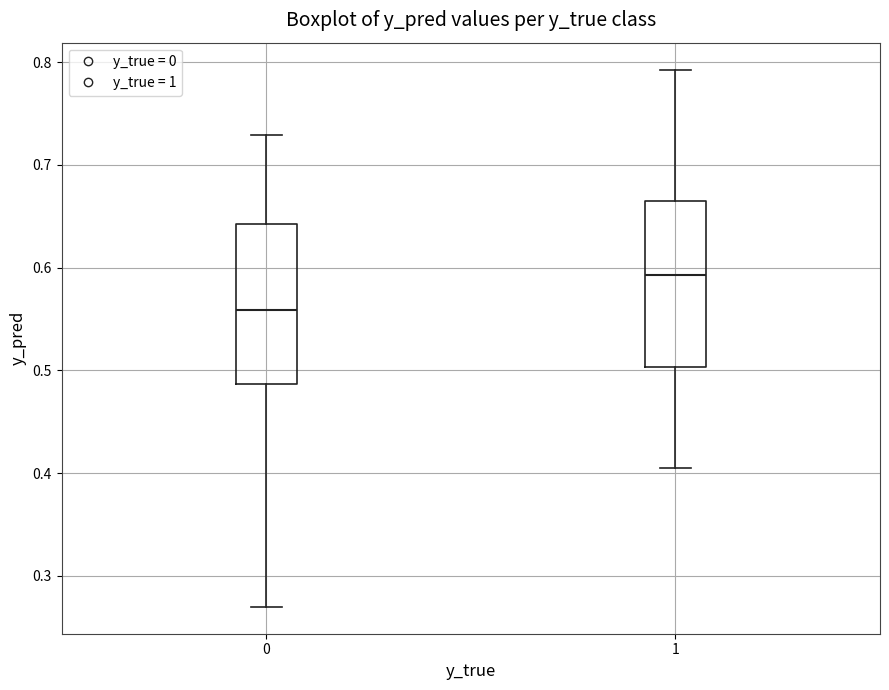

Which box's median line is the lowest?

0